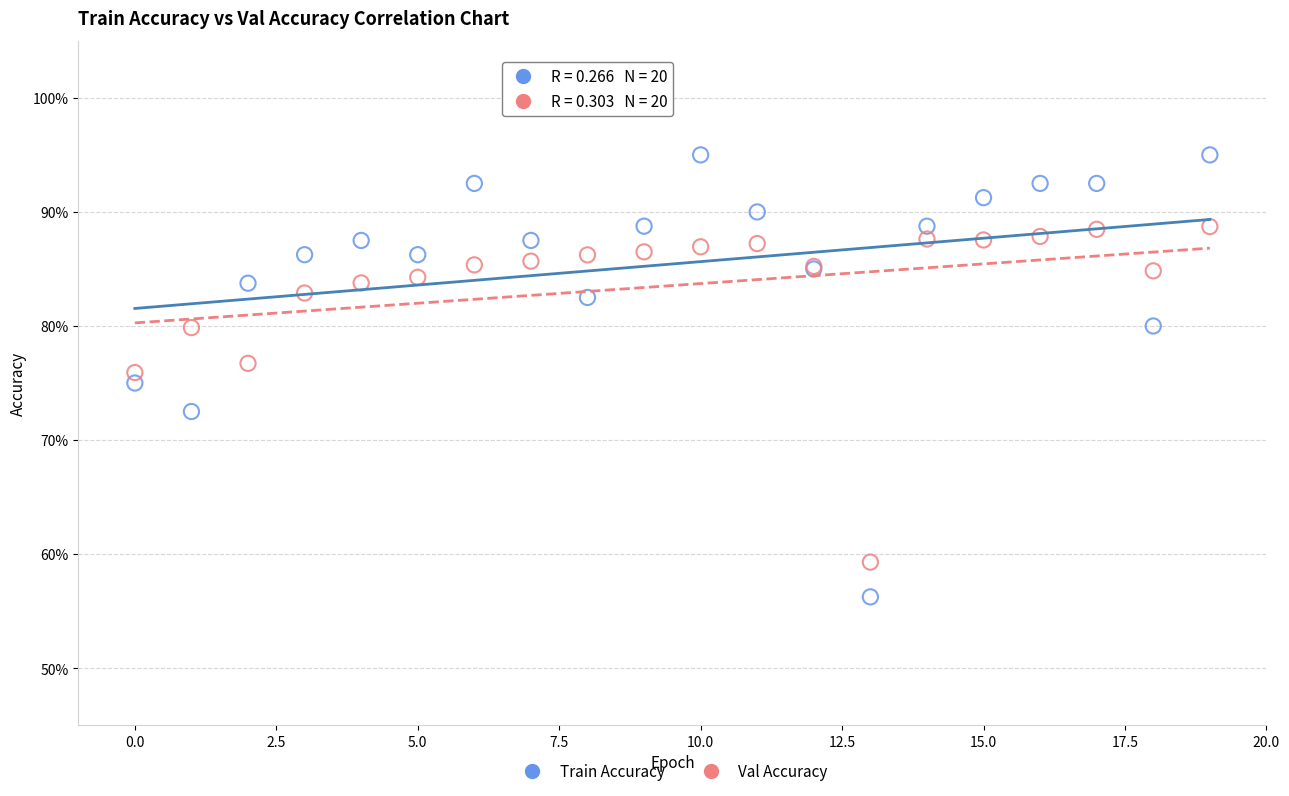

What are all the series names shown in the legend?

Train Accuracy, Val Accuracy